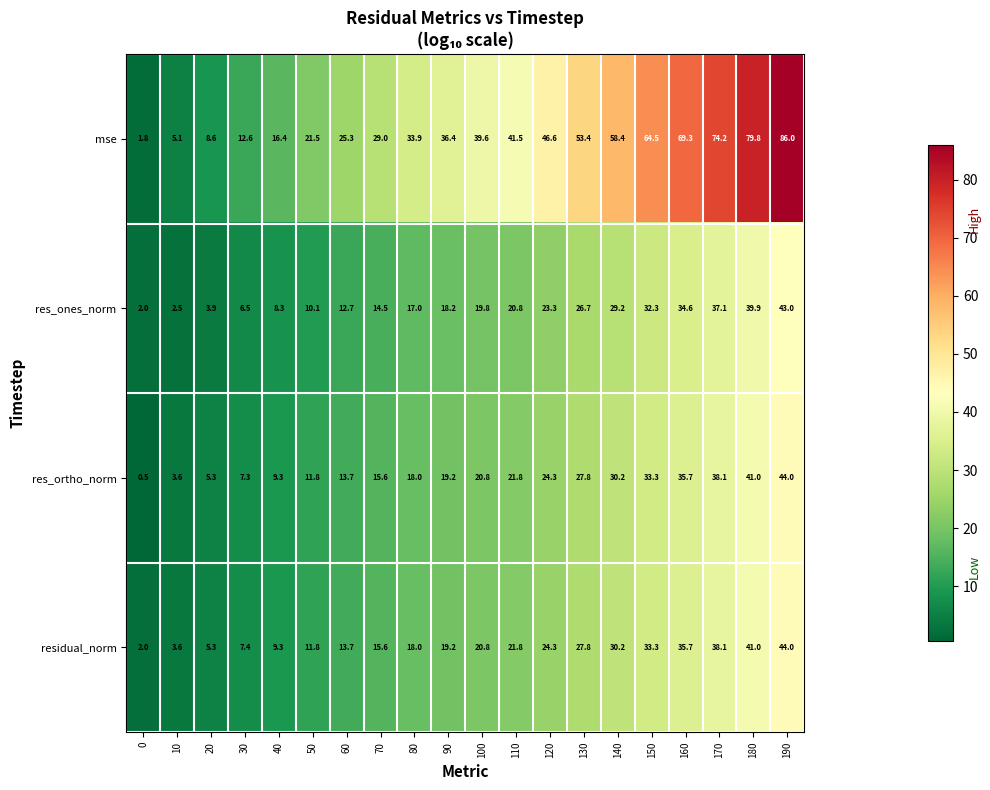

Rank the categories by residual_norm value from highest to lowest.

190, 180, 170, 160, 150, 140, 130, 120, 110, 100, 90, 80, 70, 60, 50, 40, 30, 20, 10, 0